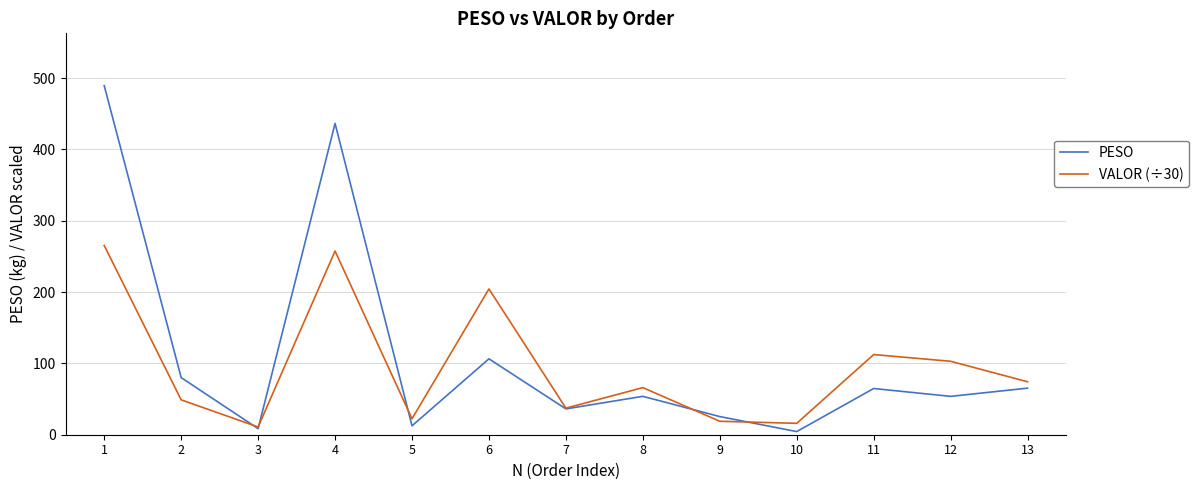

What is the spread (max minus min) of values at 7?

1.0